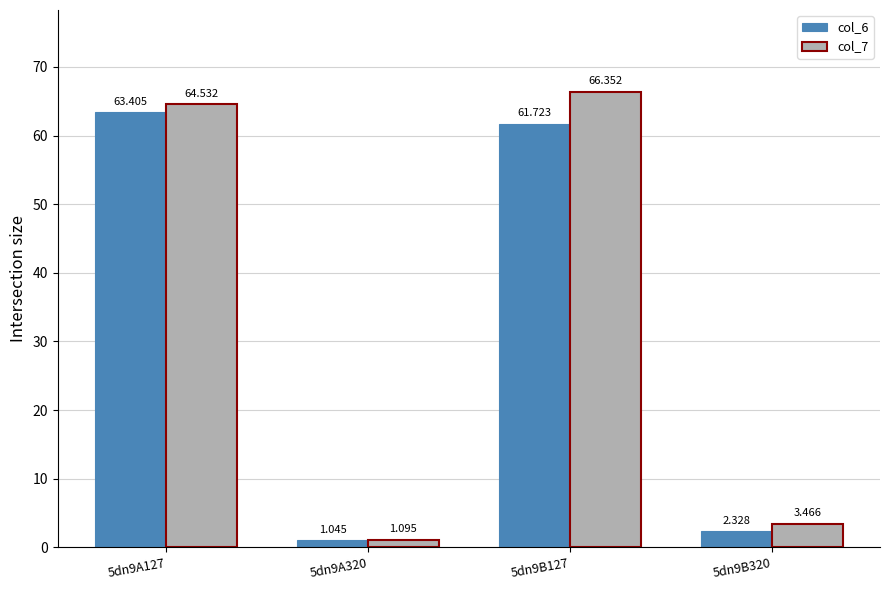

Rank the categories by col_6 value from highest to lowest.

5dn9A127, 5dn9B127, 5dn9B320, 5dn9A320